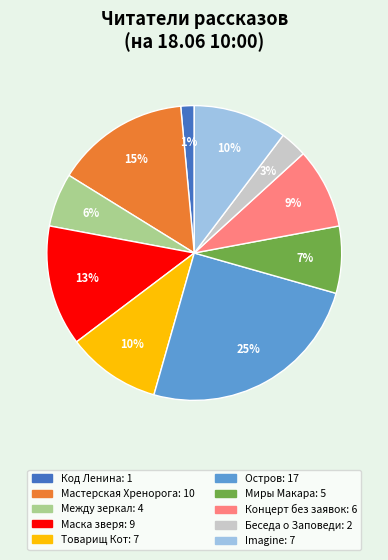

Does any single category account for the majority?

No